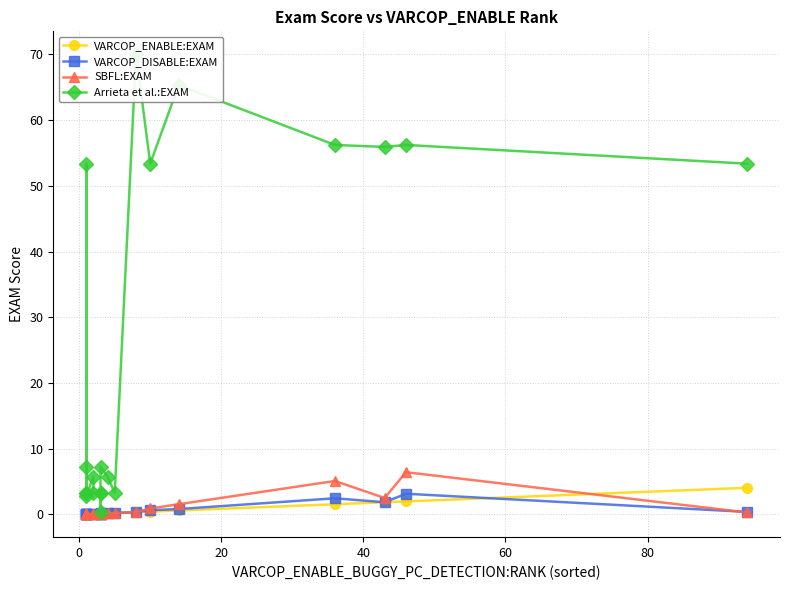

True or false: Arrieta et al.:EXAM and VARCOP_ENABLE:EXAM cross at least once.

False